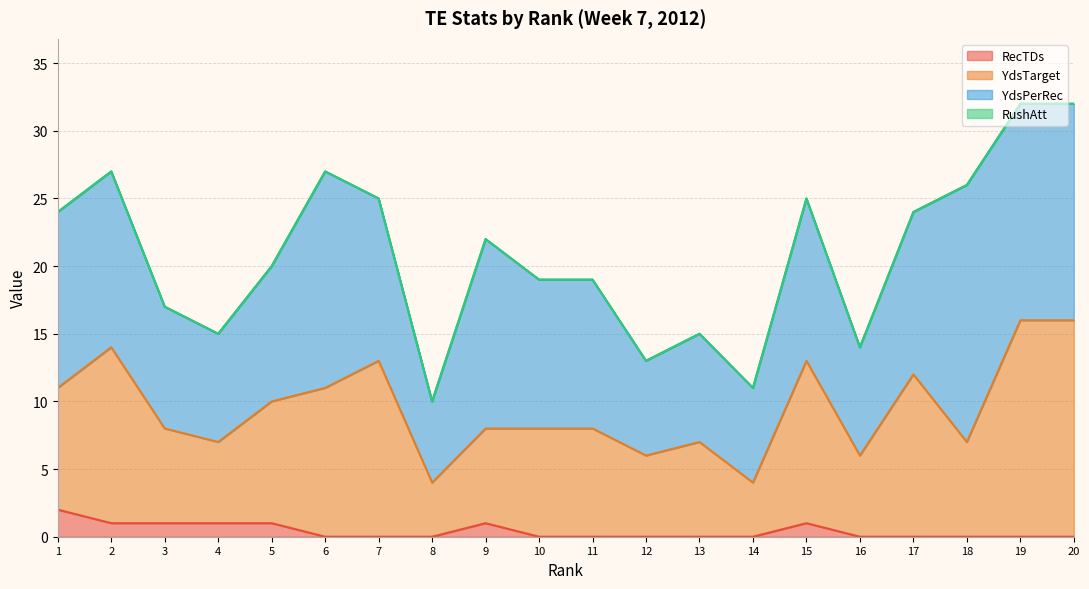

Is it true that RecTDs equals 1 at 2?

True